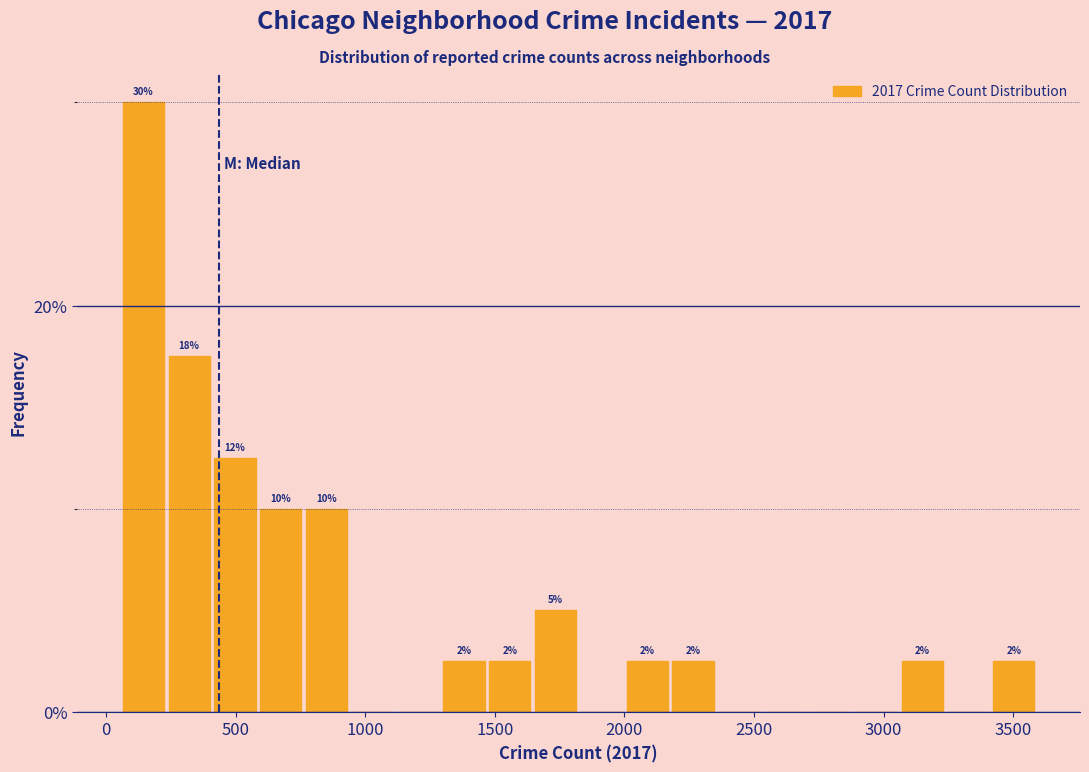

Read against the x-axis, roughly where is the centre of the tallest bar?

150